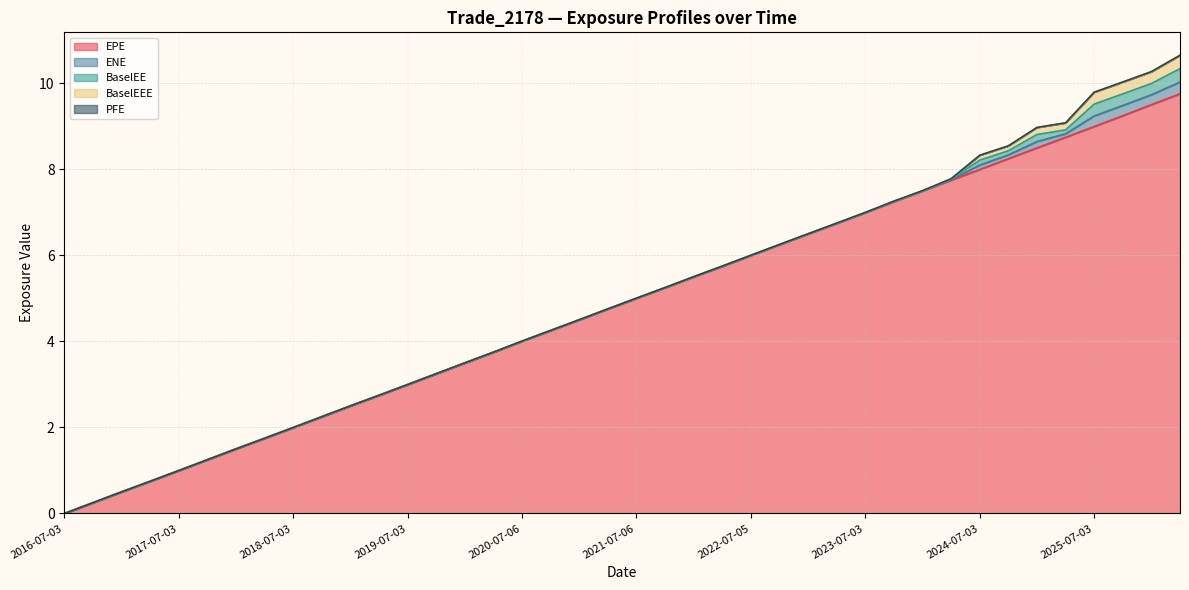

At how many categories does at least one series exceed 4?

24